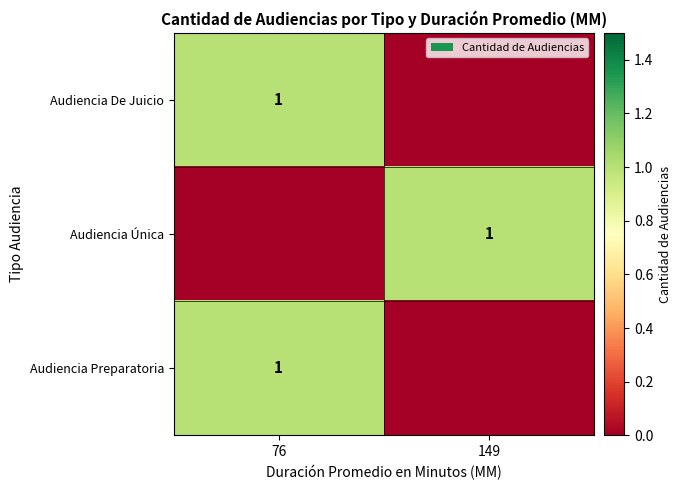

At which category is the sum across all series the highest?

76